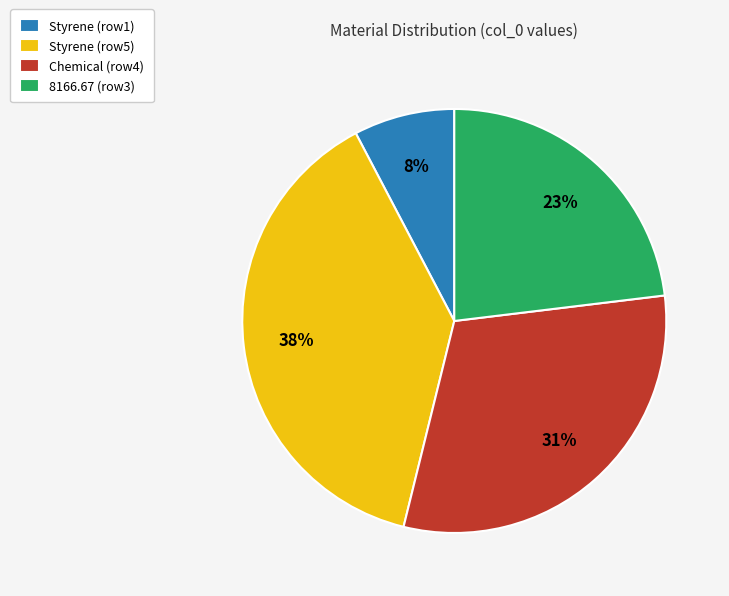

How many slices are in this pie chart?

4